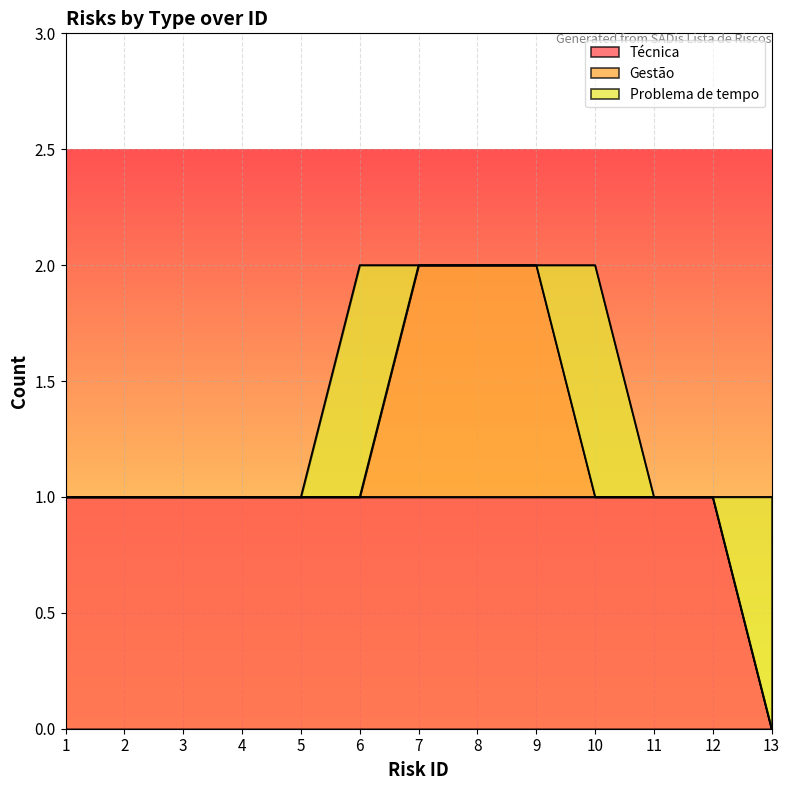

At which category does Problema de tempo reach its first local peak?

6